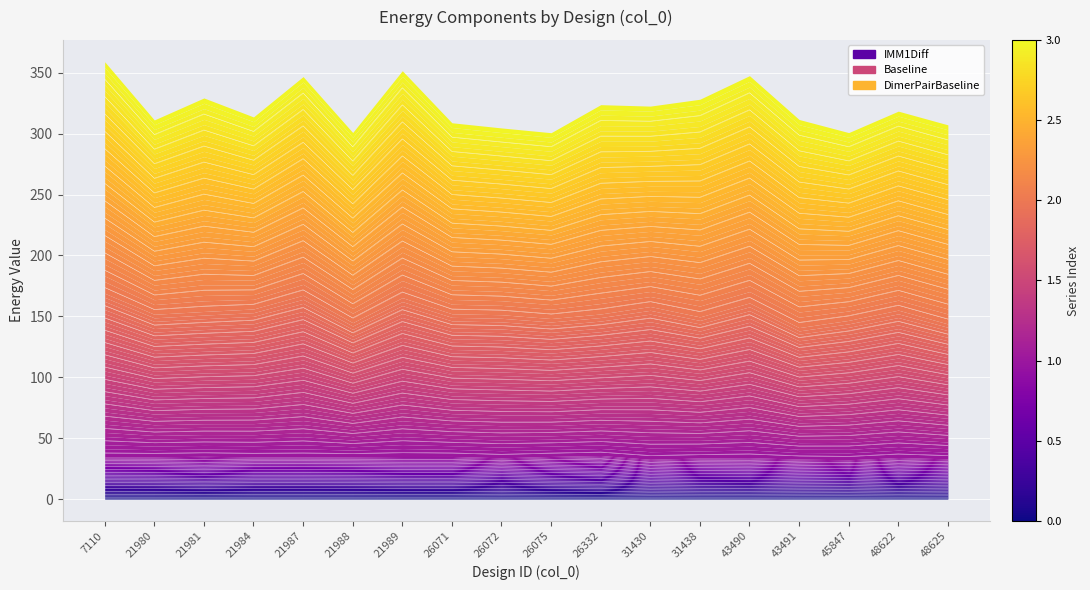

Where is the first local minimum for IMM1Diff?

21987